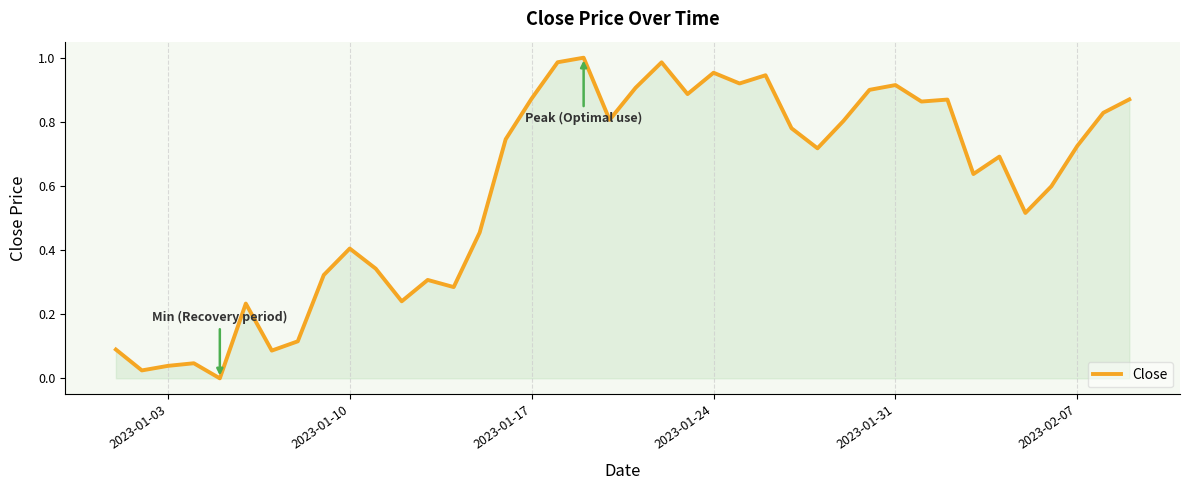

How many lines are shown in the chart?

1